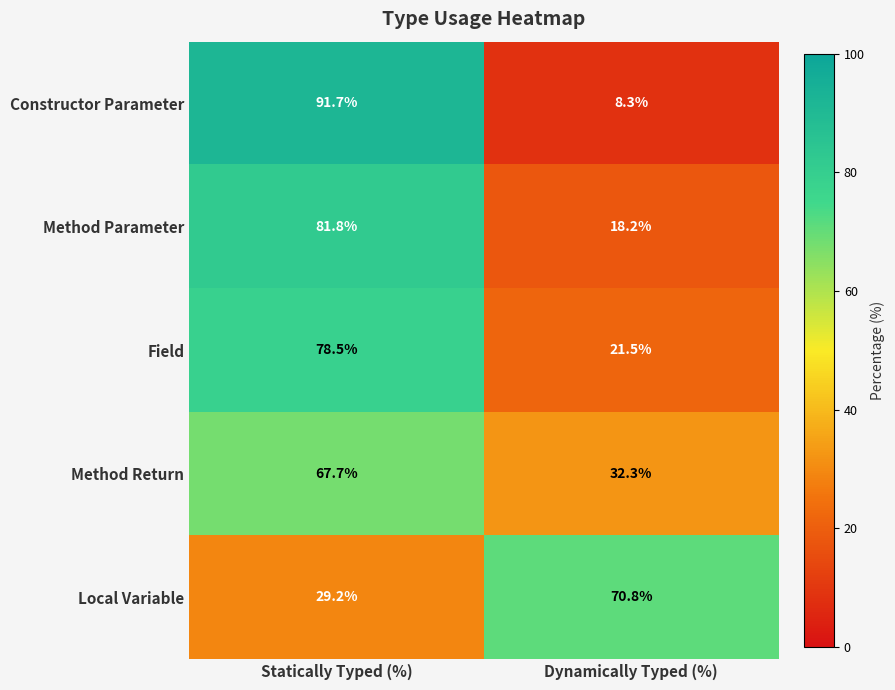

Rank the series by their maximum value, from highest to lowest.

Constructor Parameter, Method Parameter, Field, Local Variable, Method Return